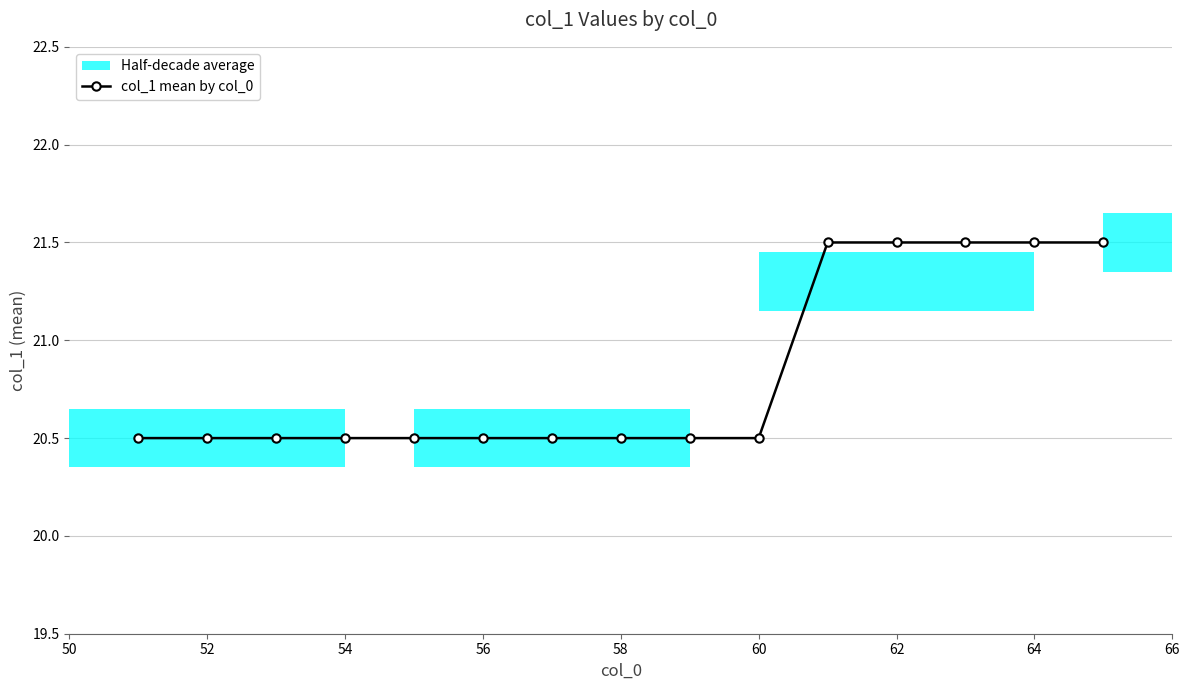

Reading left to right, what are all the values shown in this chart?

20.5	20.5	20.5	20.5	20.5	20.5	20.5	20.5	20.5	20.5	21.5	21.5	21.5	21.5	21.5